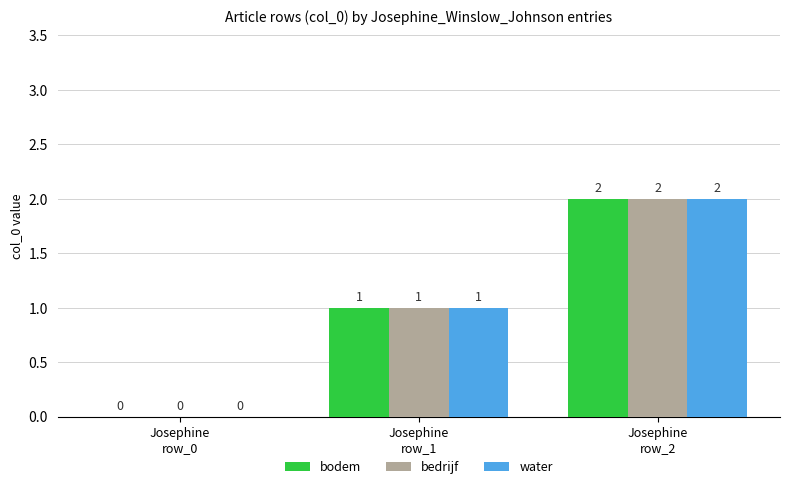

What is the greatest value displayed?

2